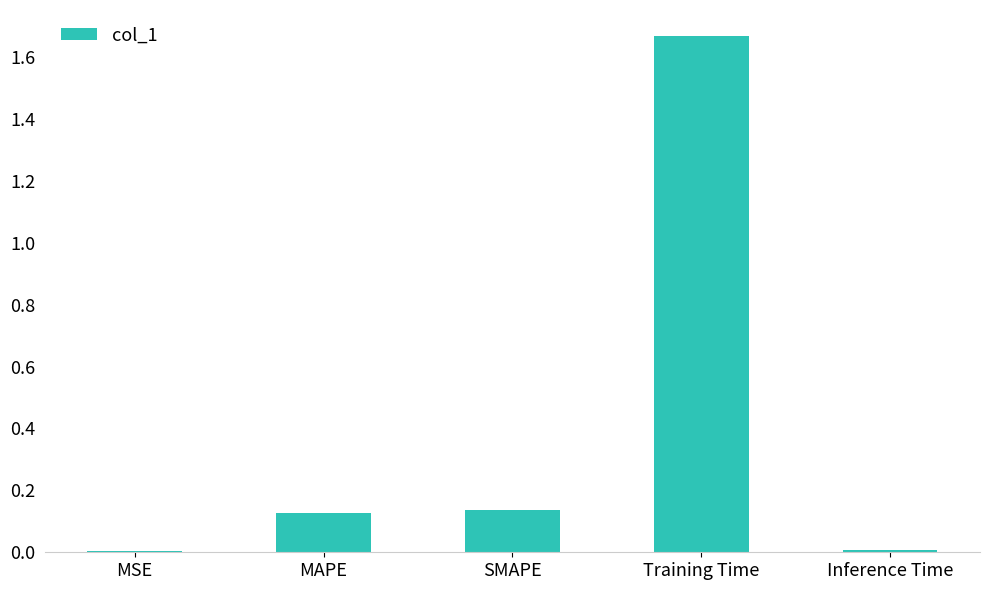

Which has a higher value, MSE or Training Time?

Training Time